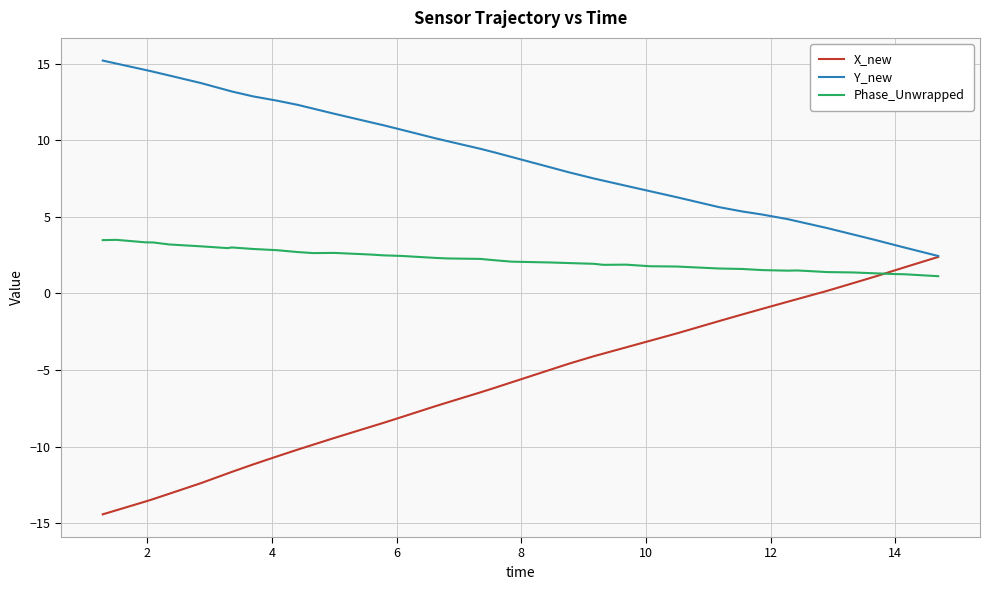

True or false: Phase_Unwrapped and Y_new cross at least once.

False